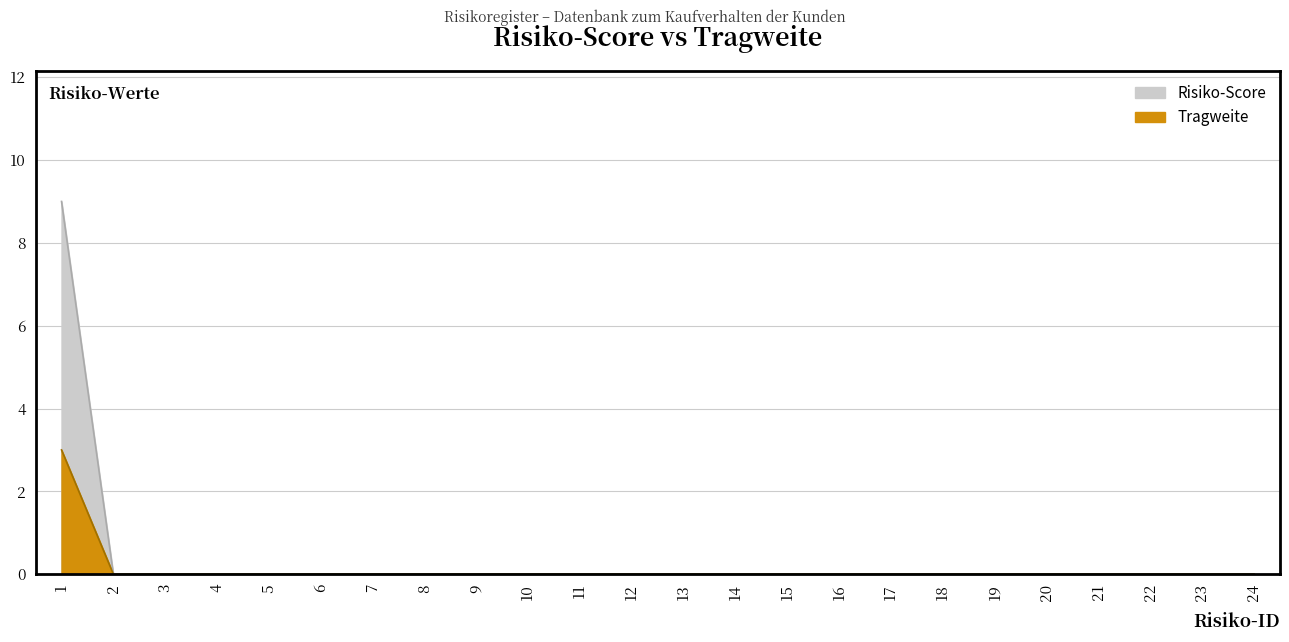

Reading left to right, list all the values displayed in this chart.

Risiko-Score: 1=9	2=0	3=0	4=0	5=0	6=0	7=0	8=0	9=0	10=0	11=0	12=0	13=0	14=0	15=0	16=0	17=0	18=0	19=0	20=0	21=0	22=0	23=0	24=0
Tragweite: 1=3	2=0	3=0	4=0	5=0	6=0	7=0	8=0	9=0	10=0	11=0	12=0	13=0	14=0	15=0	16=0	17=0	18=0	19=0	20=0	21=0	22=0	23=0	24=0